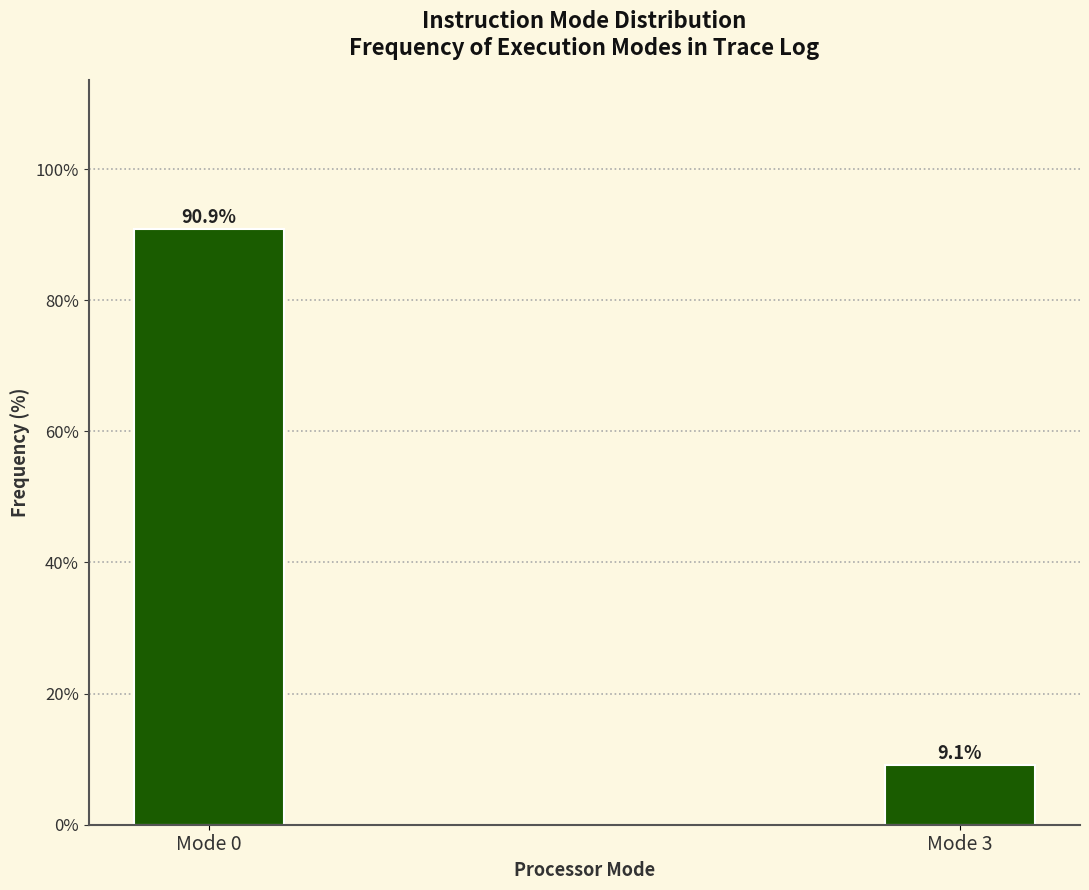

Reading left to right, list all the values displayed in this chart.

90.9	9.1